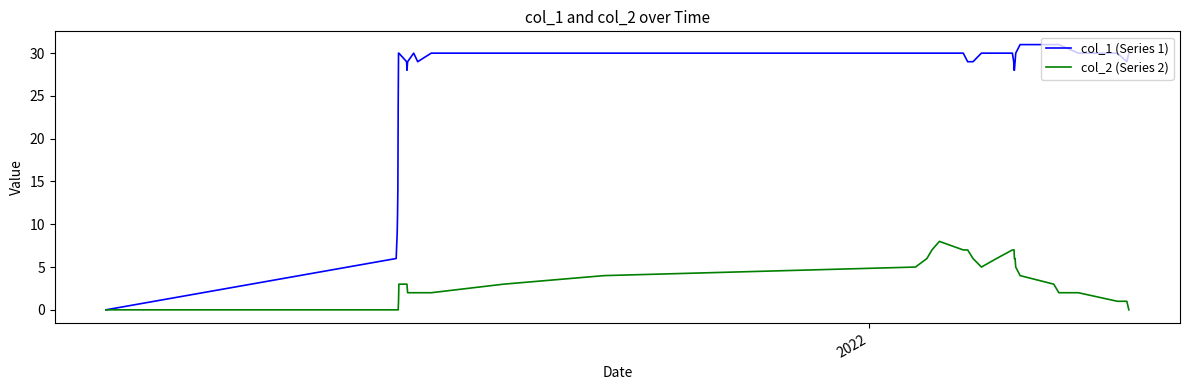

Which series has the largest range (max minus min)?

col_1 (Series 1)